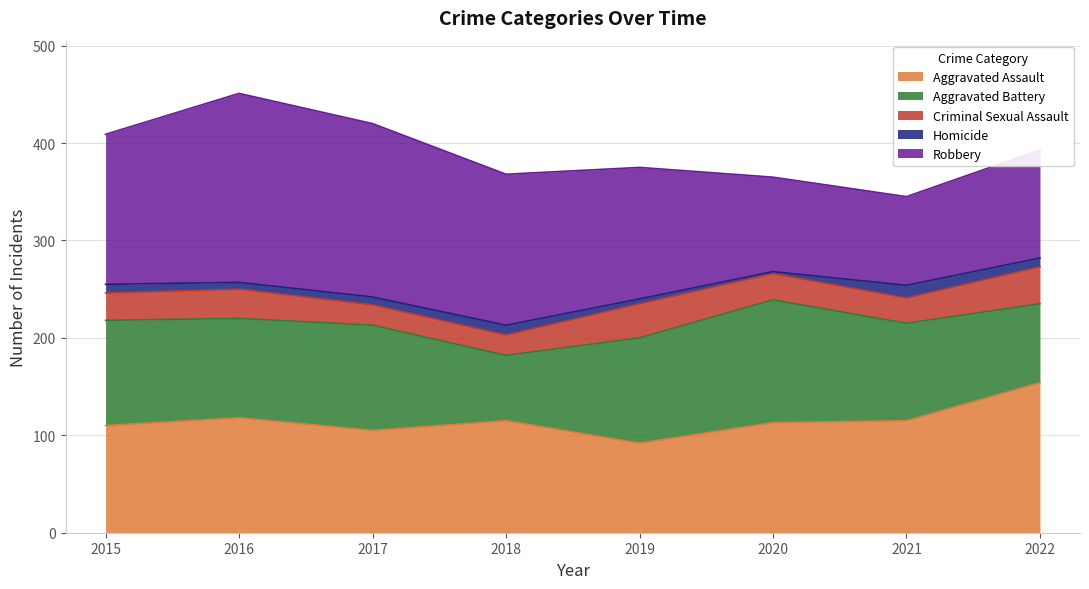

Does the chart display data point markers on the line(s)?

No